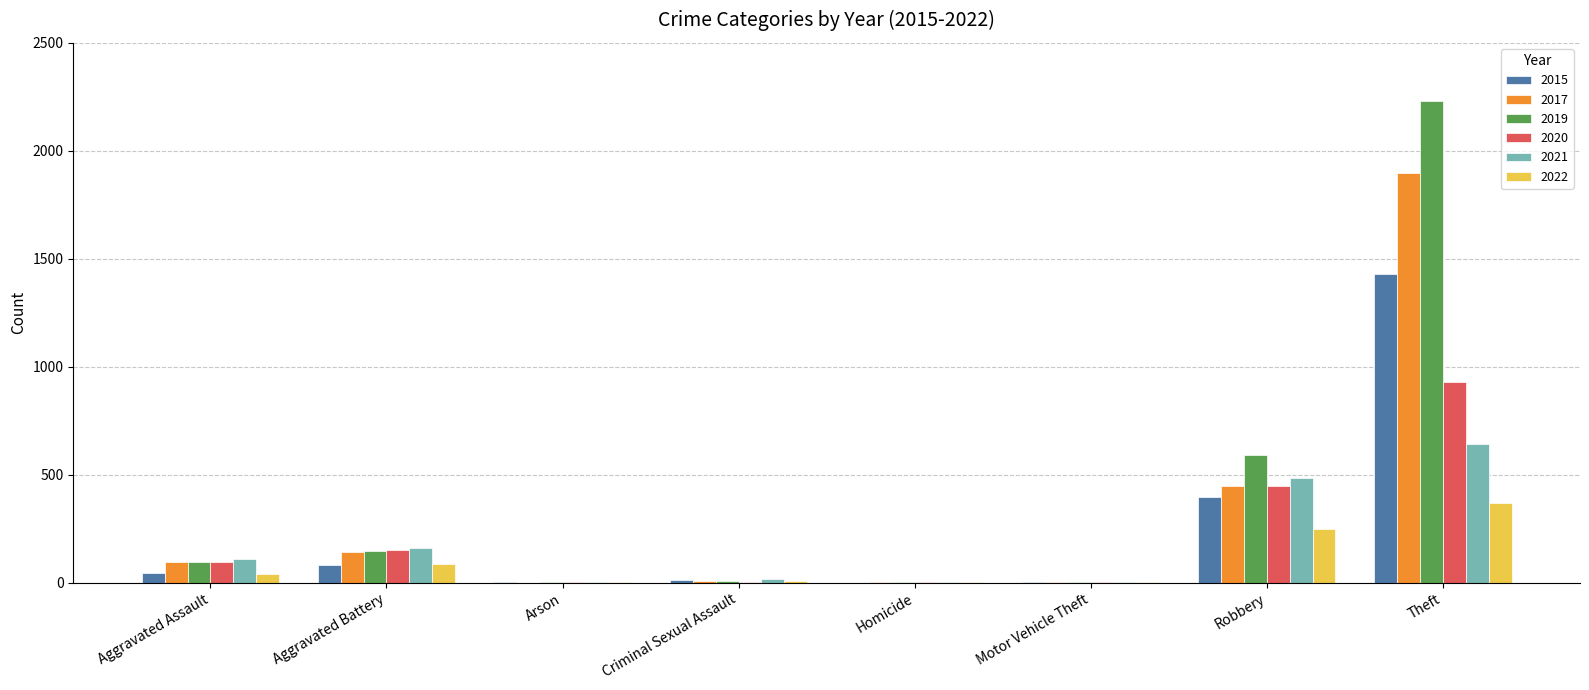

How many distinct data groups are displayed?

6